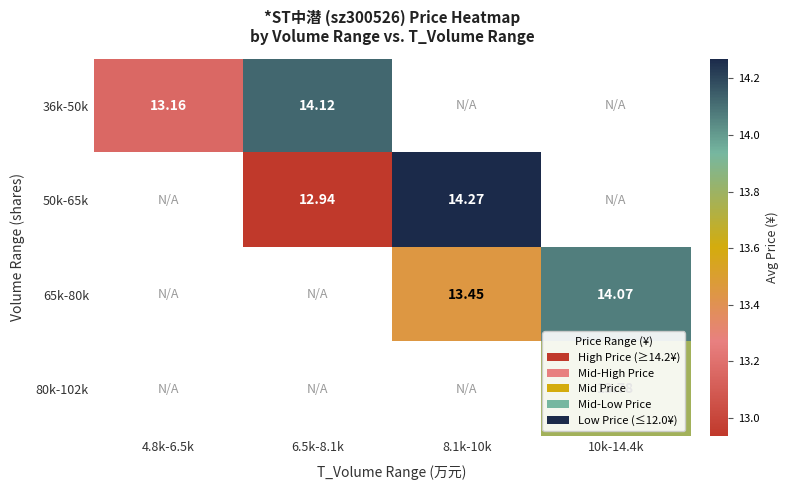

What is the greatest value displayed?

14.3